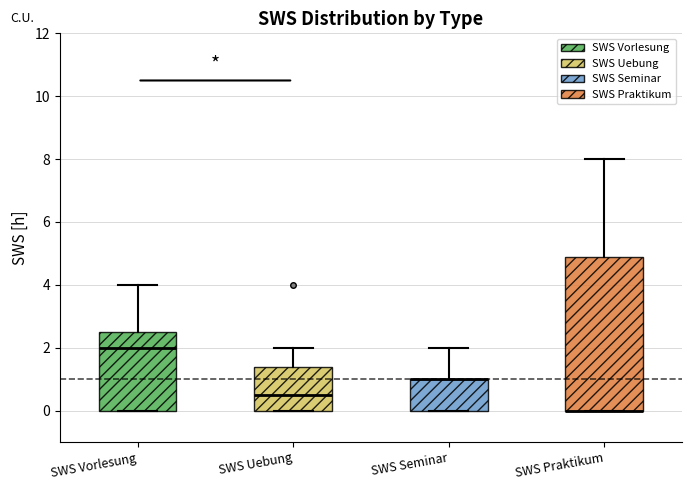

Reading left to right, read every box against the y-axis: the position of its median line, the range the box covers, and the ends of its whiskers. The values are not printed on the chart, so give them approximately, as read against the axis.

SWS Vorlesung: median 2.0, box 0.0 to 2.6, whiskers 0.0 to 4.0
SWS Uebung: median 0.6, box 0.0 to 1.4, whiskers 0.0 to 2.0
SWS Seminar: median 1.0 (drawn on the box's upper edge), box 0.0 to 1.0, whiskers 0.0 to 2.0
SWS Praktikum: median 0.0 (drawn on the box's lower edge), box 0.0 to 4.8, whiskers 0.0 to 8.0